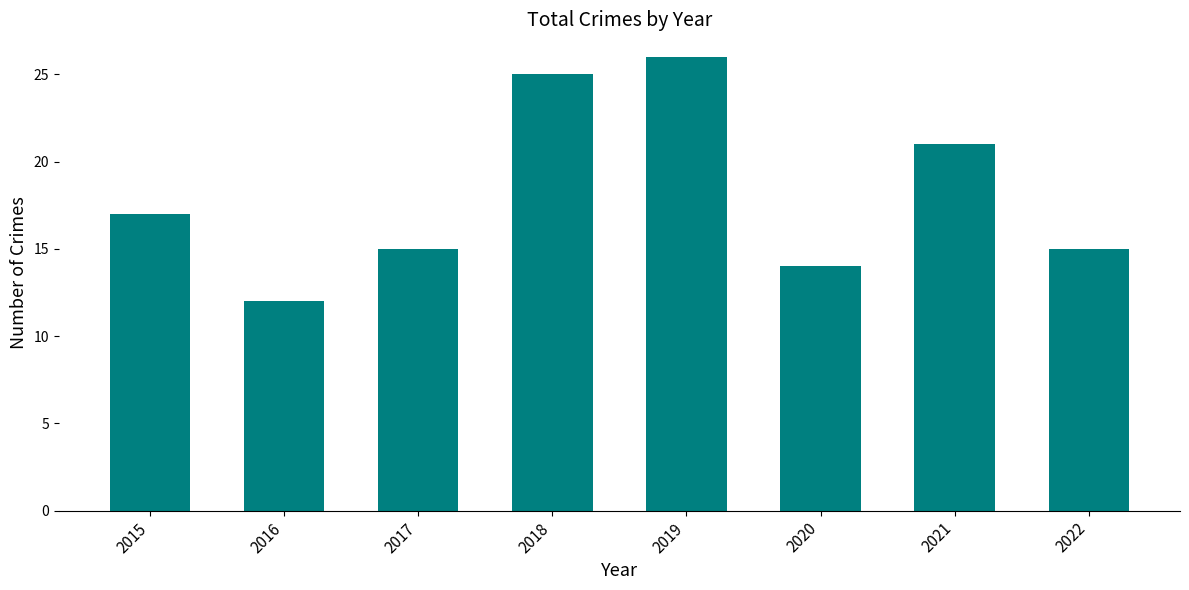

Which has a higher value, 2019 or 2021?

2019